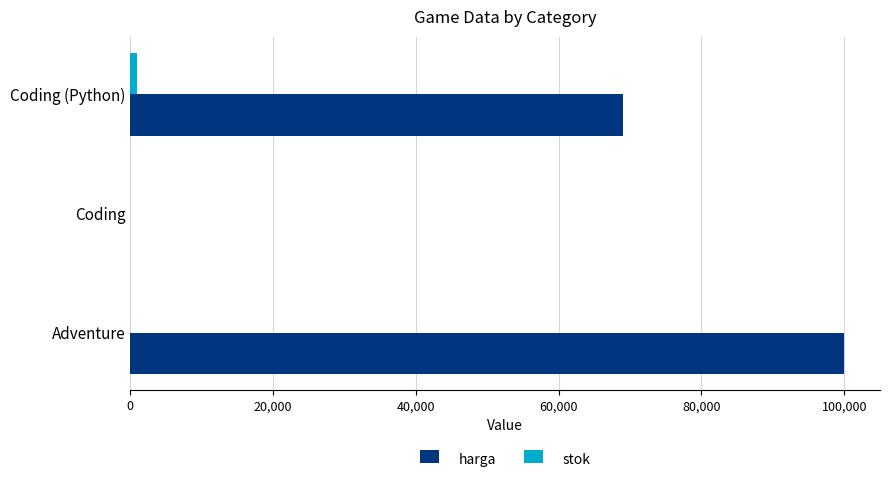

The harga series shows 69000 at Coding (Python). True or false?

True